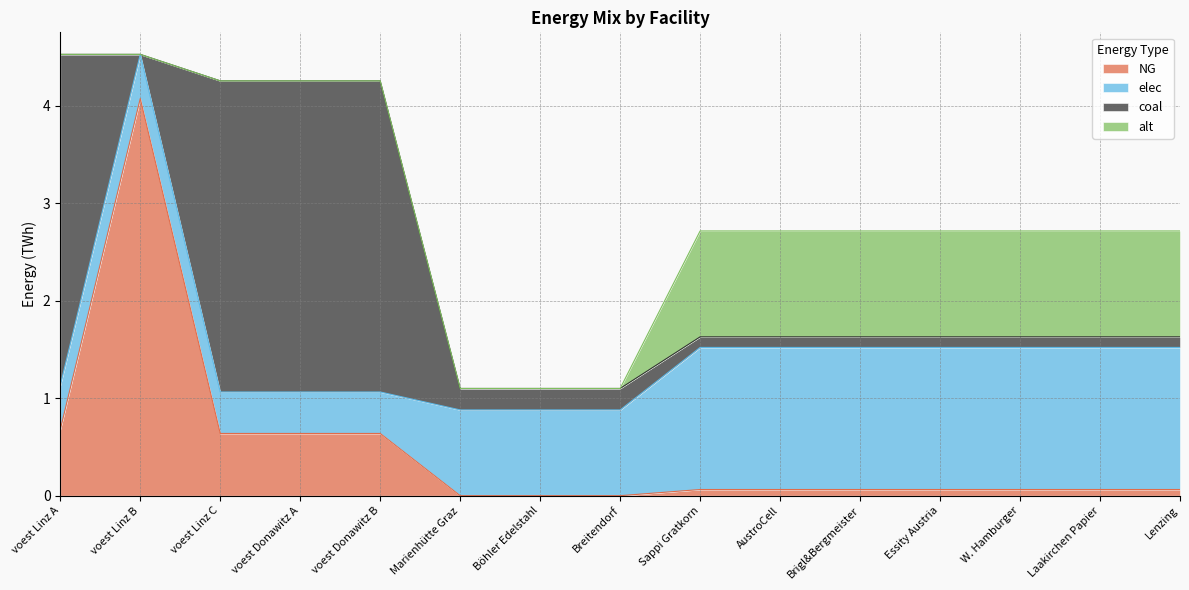

What is the difference between the maximum and minimum values in the NG series?

4.1